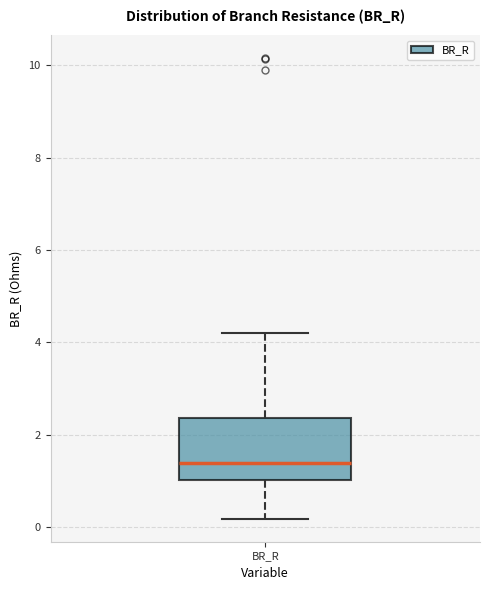

Read this box plot against the y-axis: the position of the median line, the range covered by the box, and the ends of both whiskers. The values are not printed on the chart, so give them approximately, as read against the axis.

median 1.4, box 1.0 to 2.4, whiskers 0.2 to 4.2